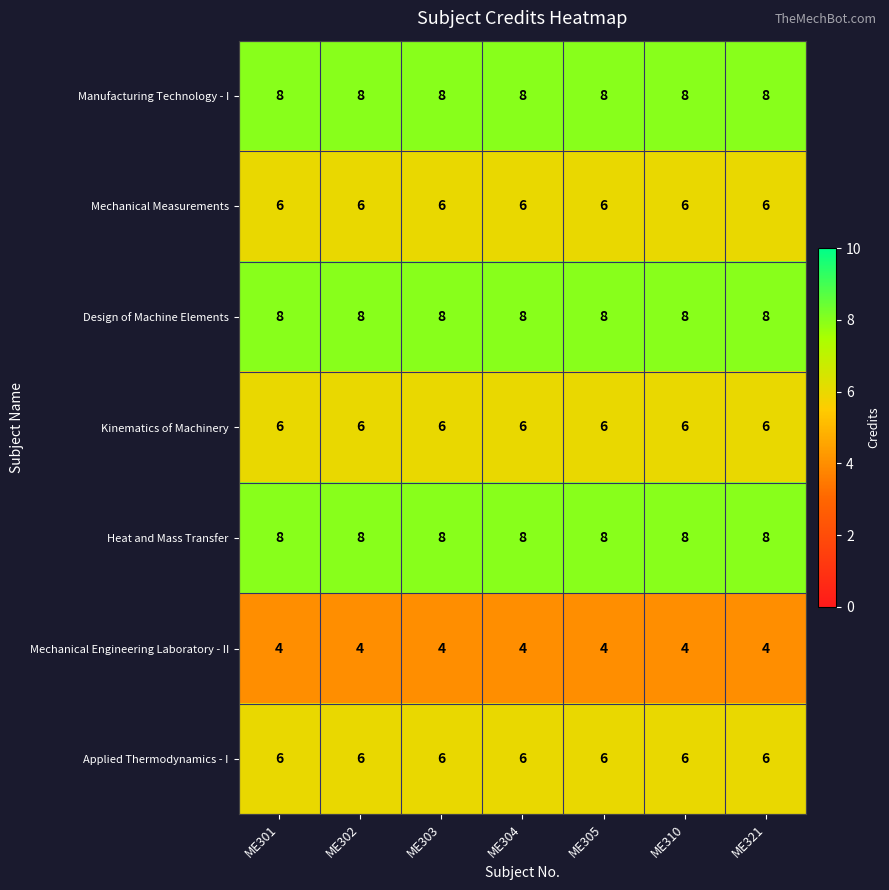

The Mechanical Engineering Laboratory - II series shows 6 at ME321. True or false?

False